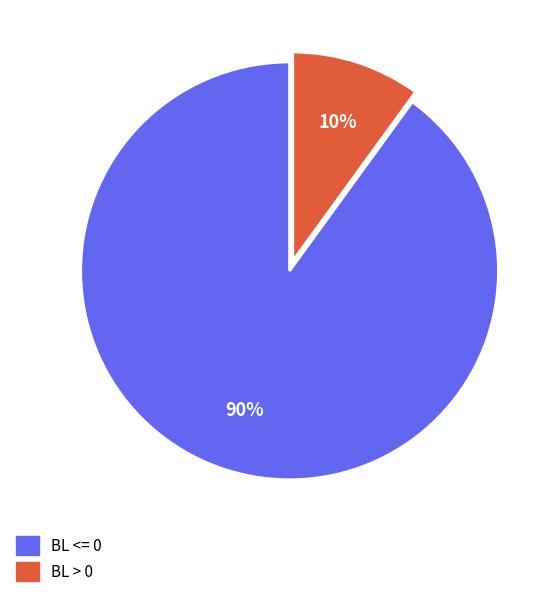

How many segments does this pie chart have?

2